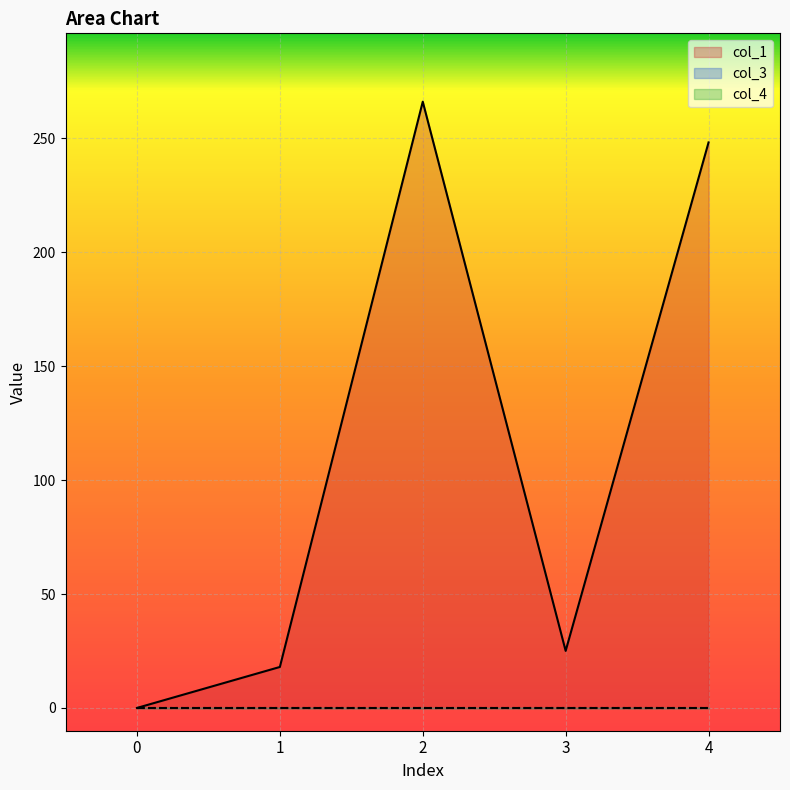

Rank the series at 1 from lowest to highest value.

col_3, col_4, col_1